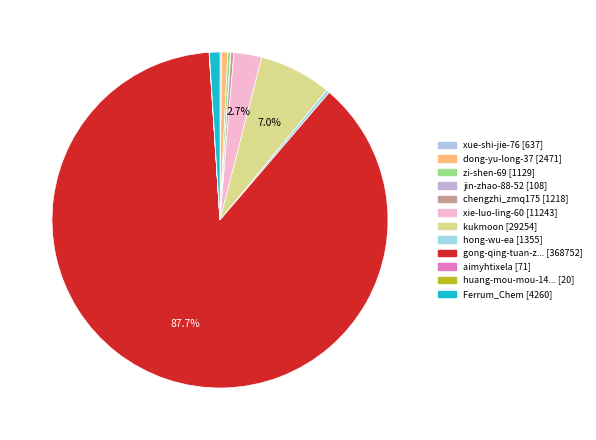

Rank the categories by value from lowest to highest.

huang-mou-mou-14-29, aimyhtixela, jin-zhao-88-52, xue-shi-jie-76, zi-shen-69, chengzhi_zmq175, hong-wu-ea, dong-yu-long-37, Ferrum_Chem, xie-luo-ling-60, kukmoon, gong-qing-tuan-zhong-yang-67